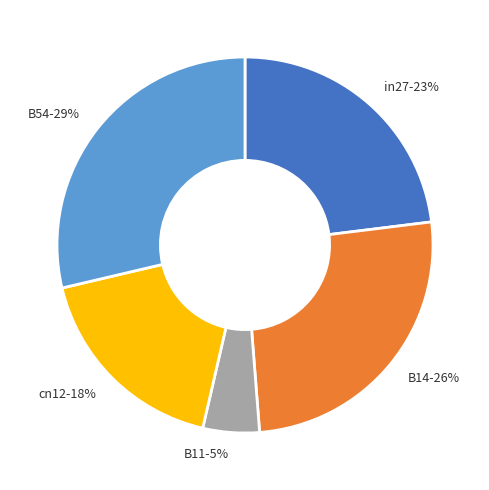

Does B11 account for over 50% of the chart?

No